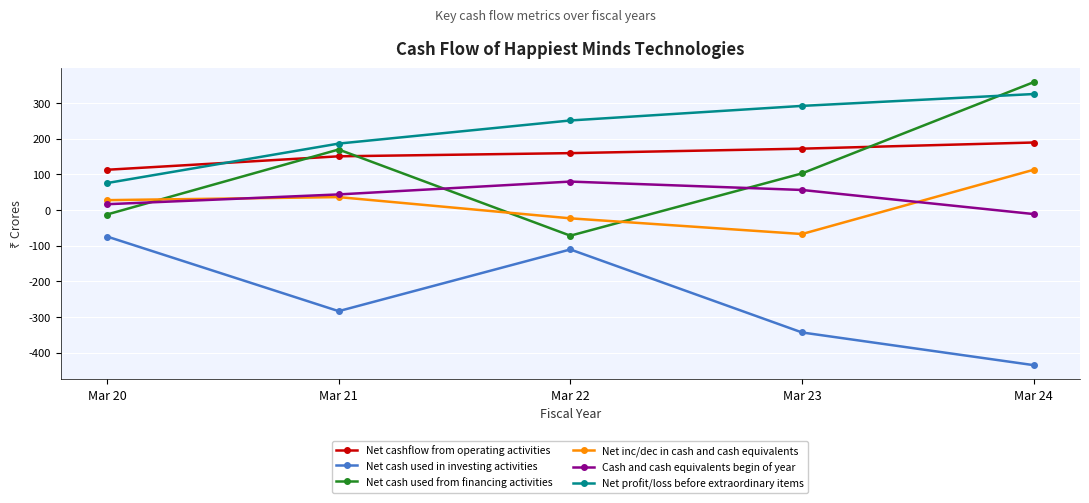

Which series has the largest total across all categories?

Net profit/loss before extraordinary items